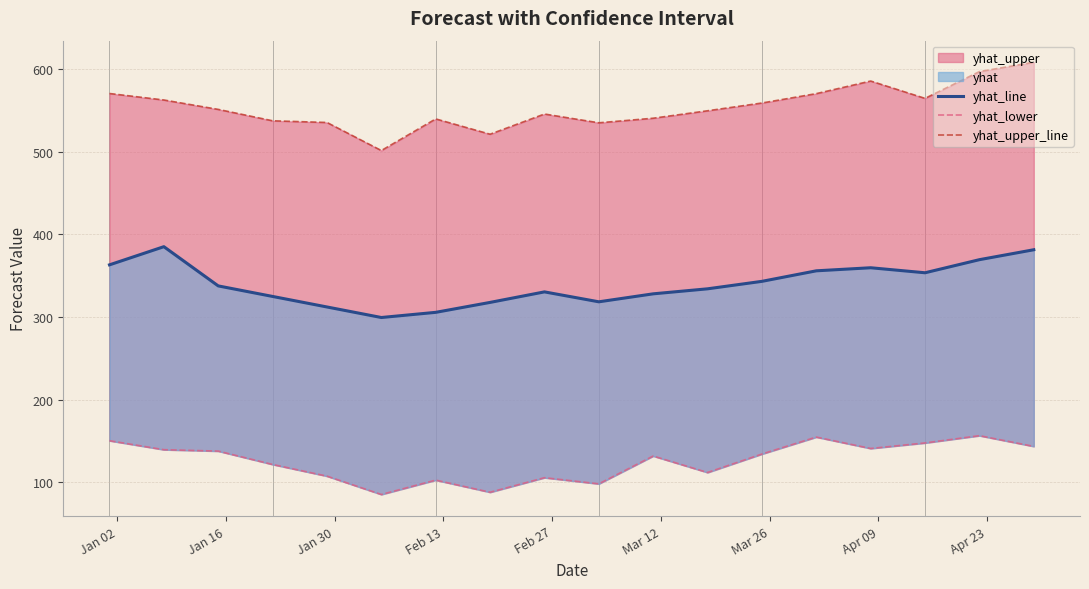

True or false: yhat_lower and yhat_upper_line cross at least once.

False